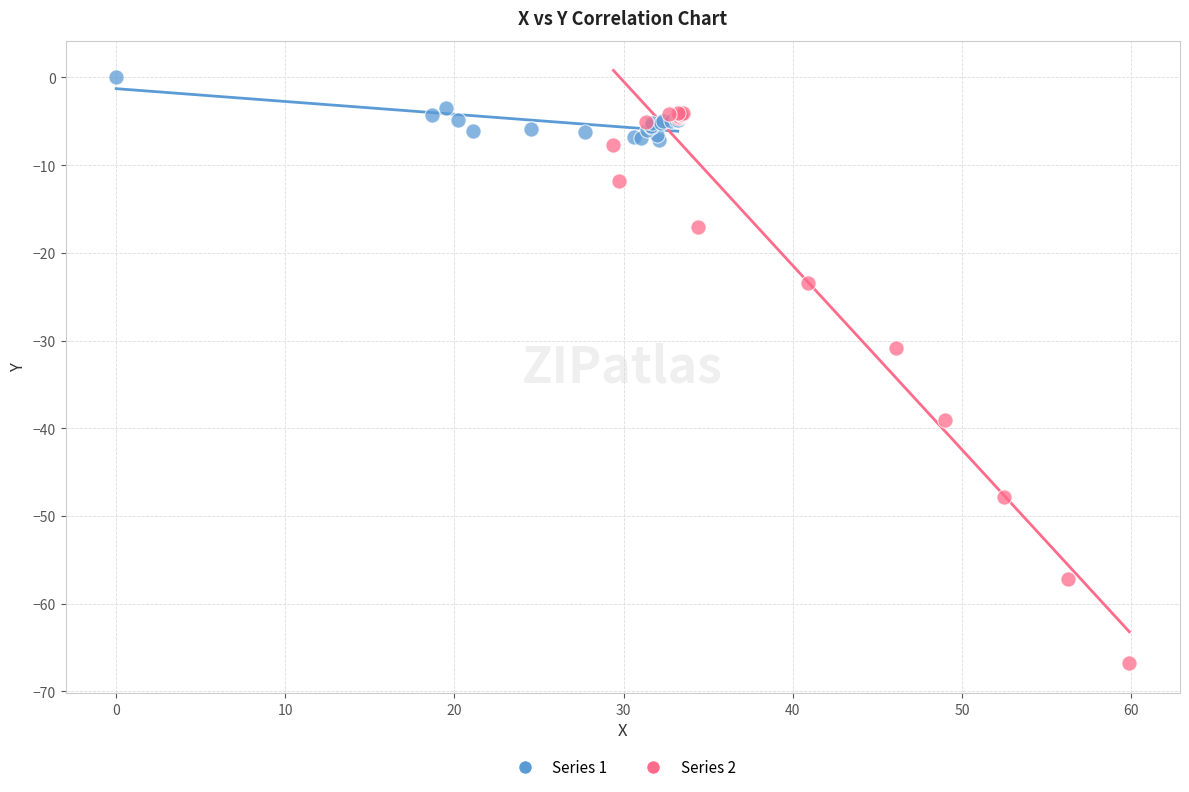

Which series has the widest spread of Y values?

Series 2